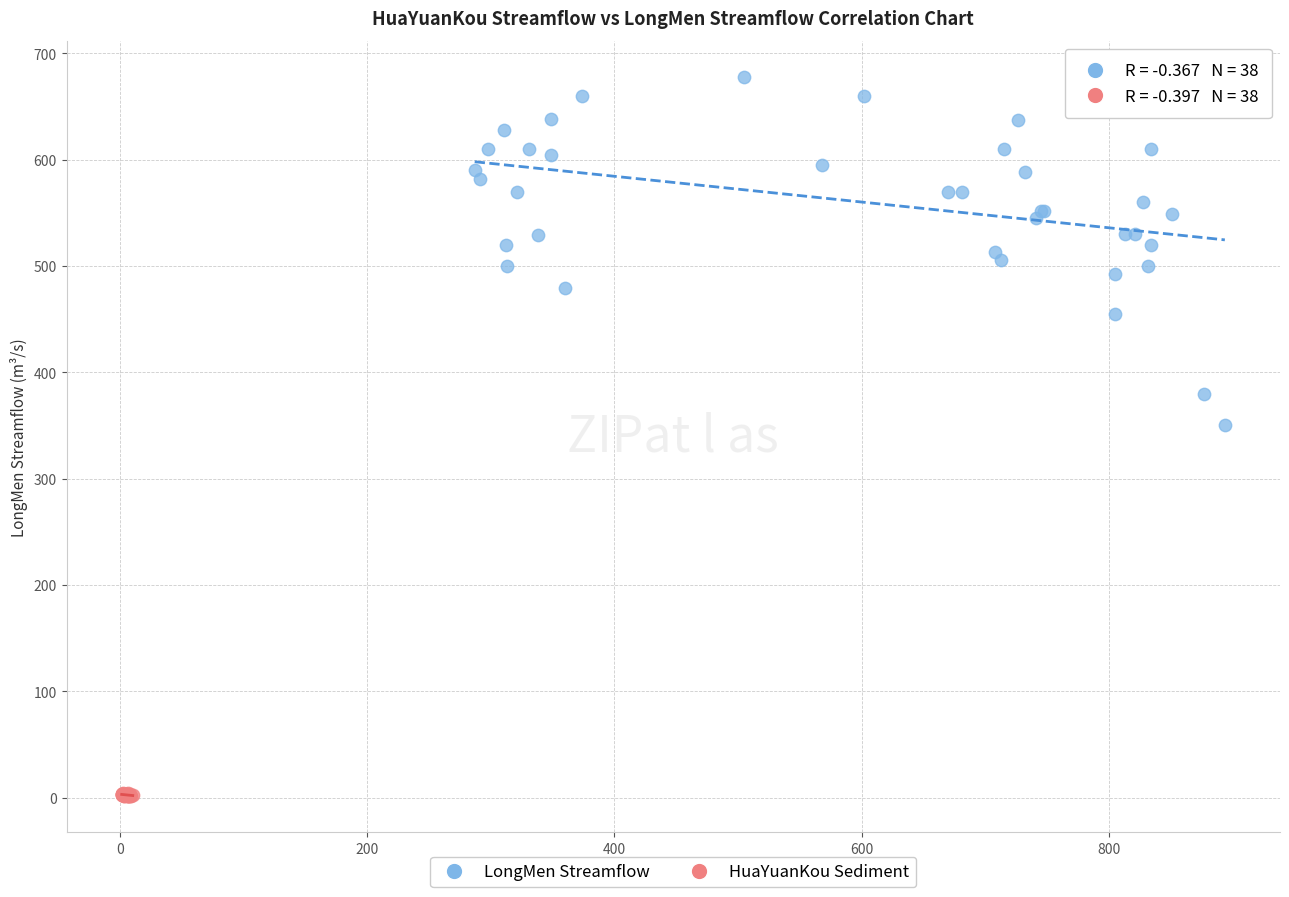

What are all the series names shown in the legend?

LongMen Streamflow, HuaYuanKou Sediment